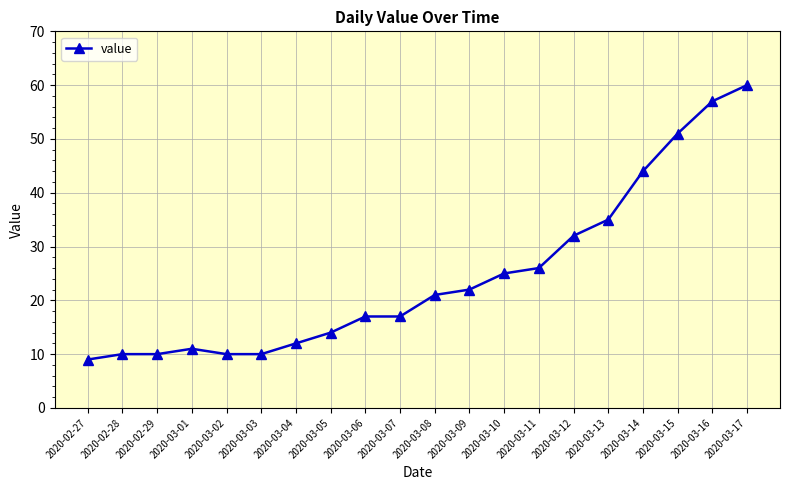

What is the minimum value shown in the chart?

9